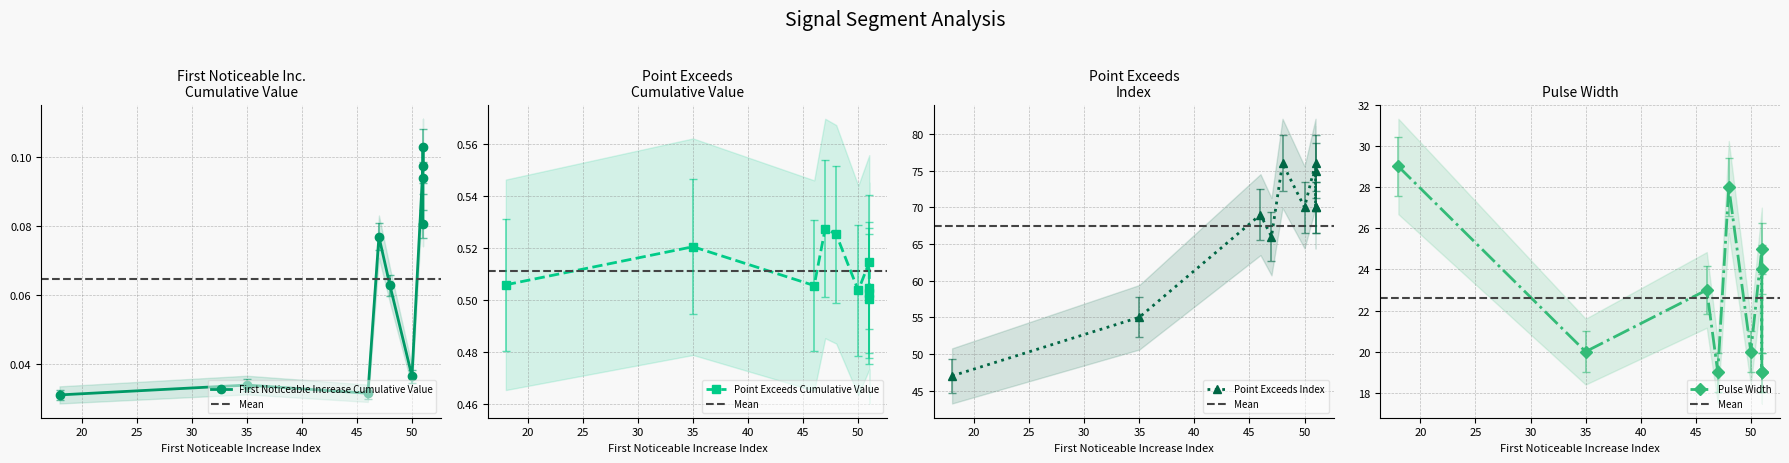

Reading left to right, what are all the values shown in this chart?

First_Noticeable_Increase_Cumulative_Value: 51=0.1	51=0.1	48=0.1	51=0.1	18=0.0	35=0.0	46=0.0	51=0.1	50=0.0	47=0.1
Point_Exceeds_Cumulative_Value: 51=0.5	51=0.5	48=0.5	51=0.5	18=0.5	35=0.5	46=0.5	51=0.5	50=0.5	47=0.5
Point_Exceeds_Index: 51=75.0	51=70.0	48=76.0	51=76.0	18=47.0	35=55.0	46=69.0	51=70.0	50=70.0	47=66.0
Pulse_Width: 51=24.0	51=19.0	48=28.0	51=25.0	18=29.0	35=20.0	46=23.0	51=19.0	50=20.0	47=19.0